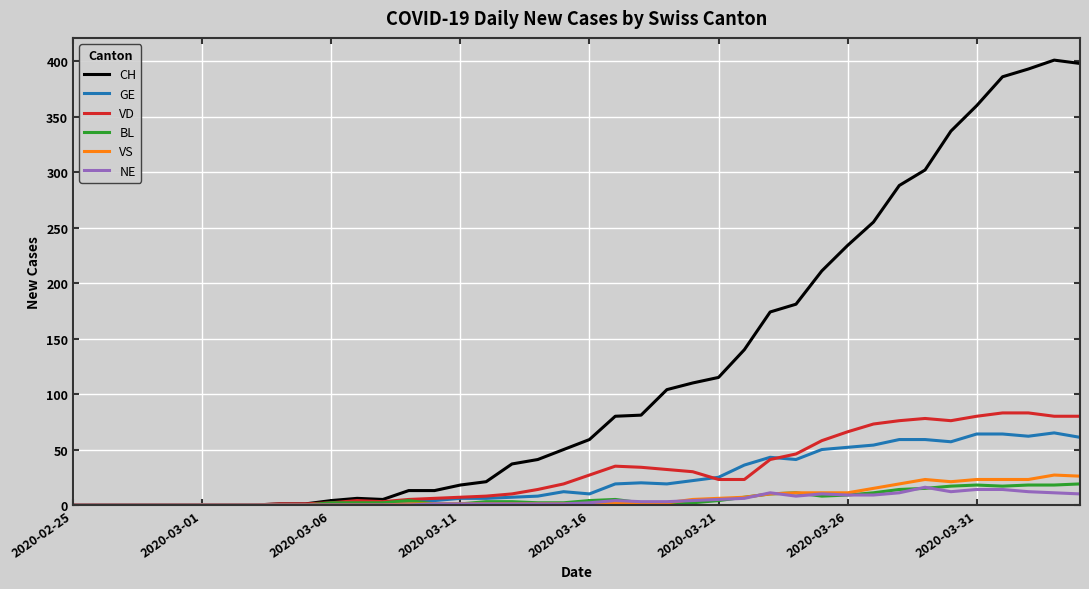

What is the greatest value displayed?

401